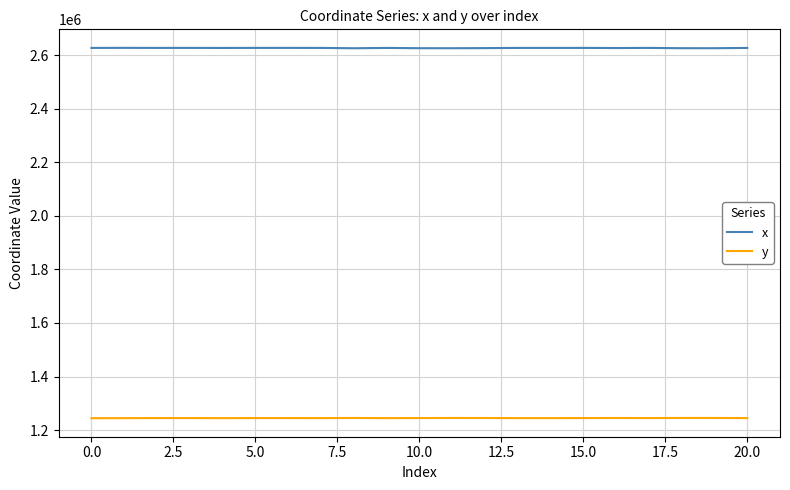

List the series in order of their overall mean, highest first.

x, y